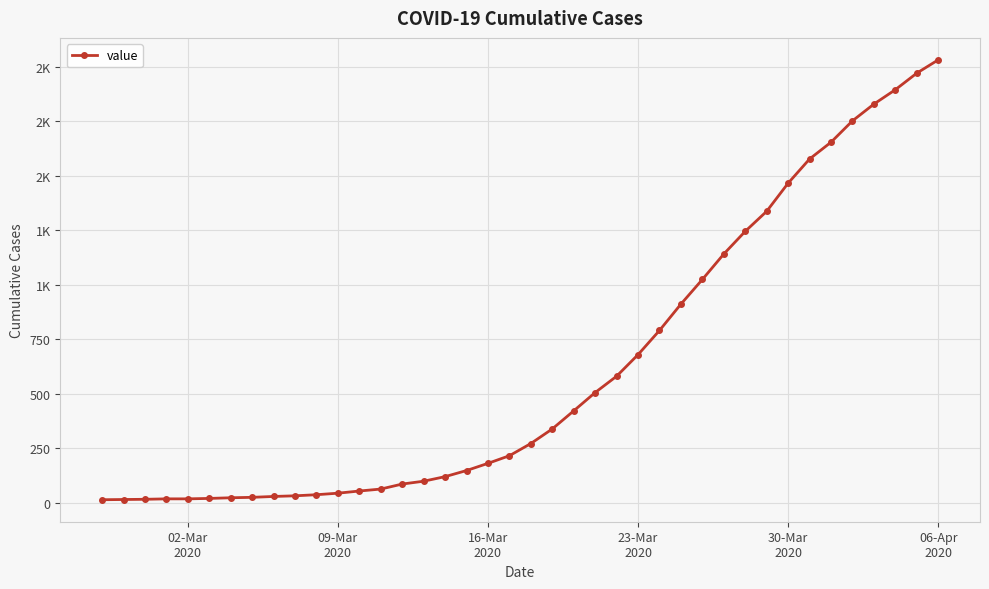

Does the chart have visible grid lines?

Yes